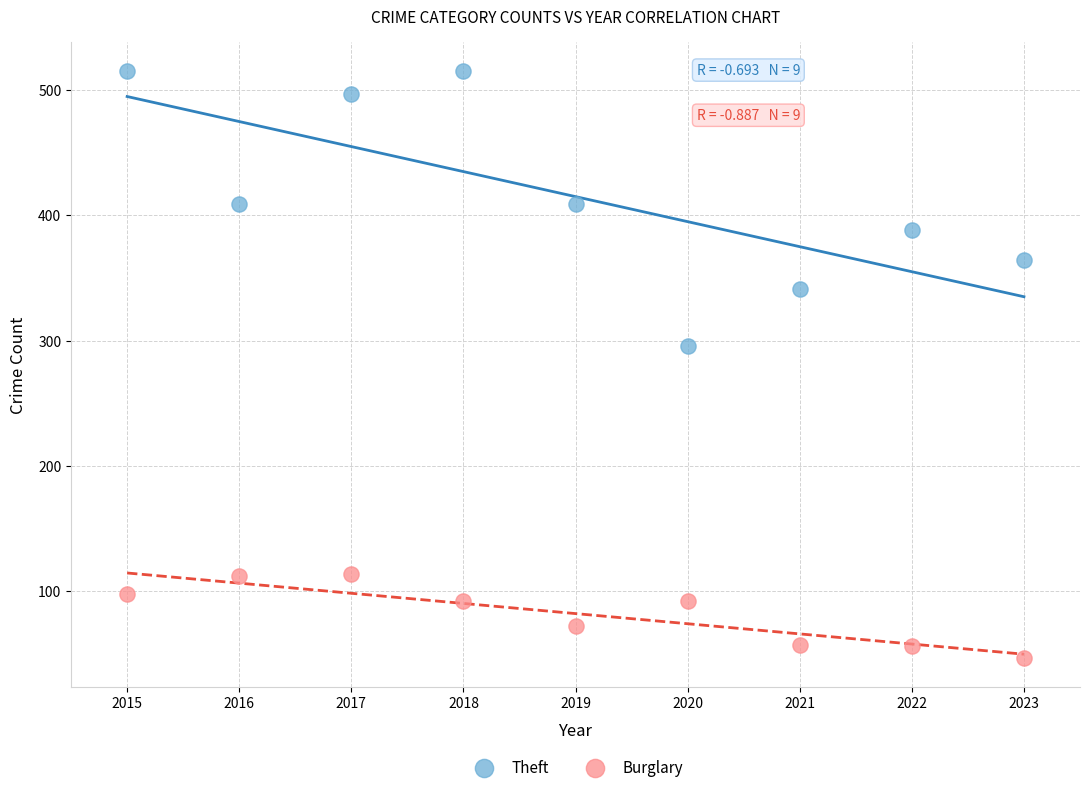

Which series has the widest spread of Y values?

Theft